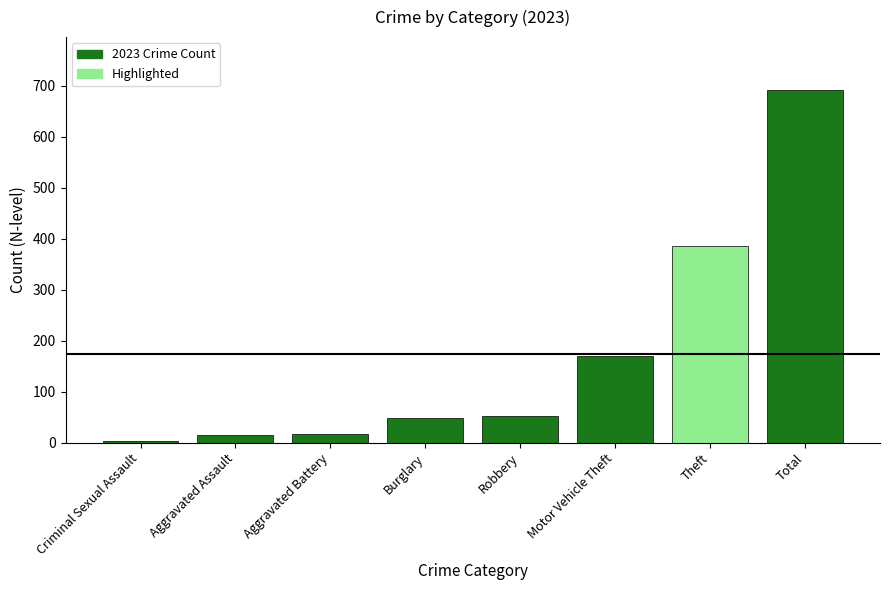

Where is the data nearest to the value 347?

Theft